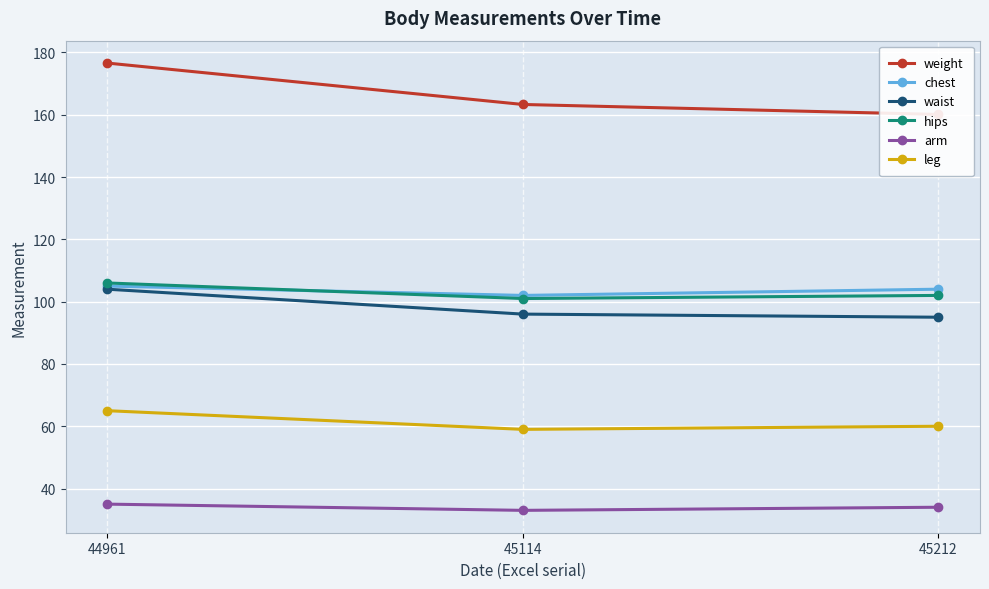

How many hips values are between 101 and 106?

3